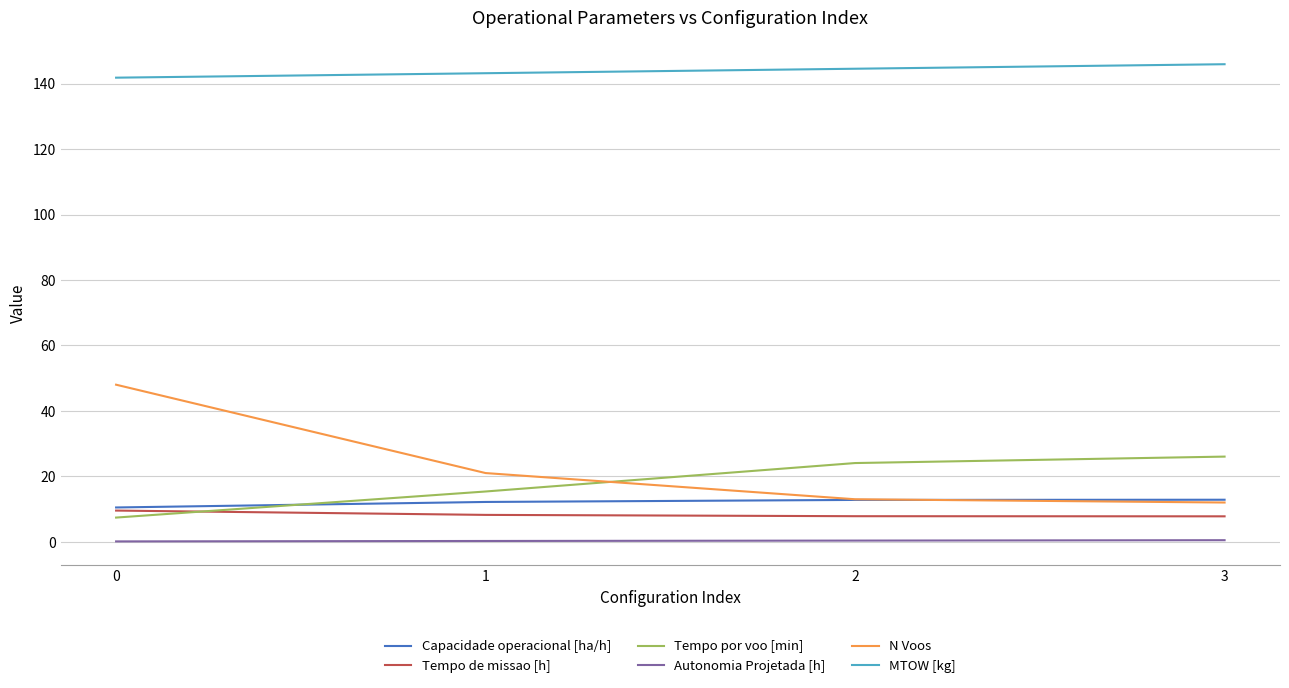

Which series changed the most between 0 and 3?

N Voos